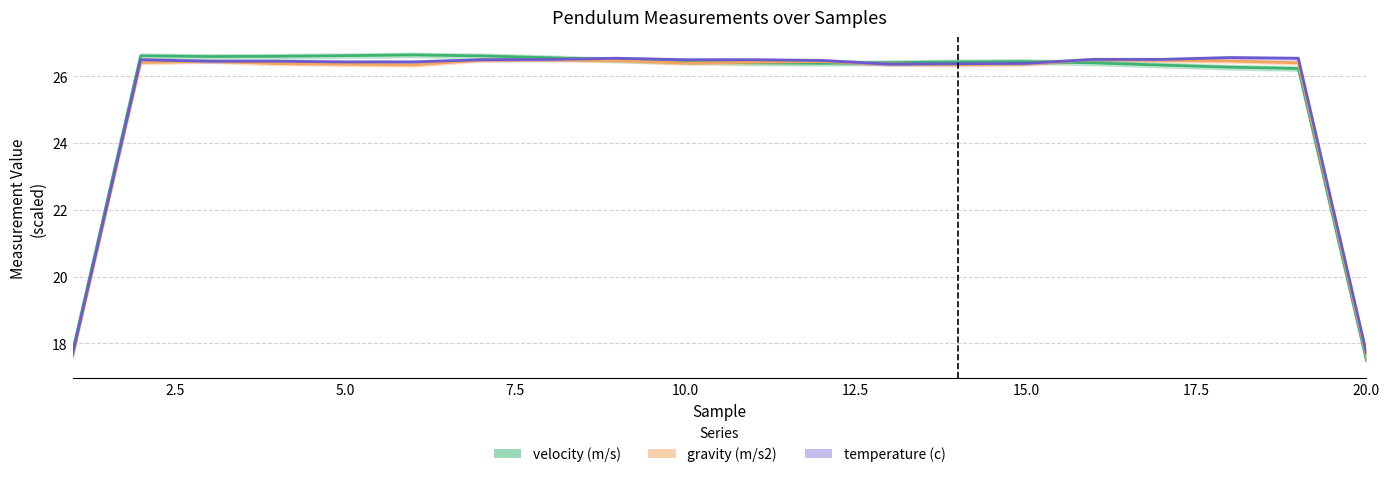

In velocity (m/s), how many points are lower than both neighbors (excluding endpoints)?

2